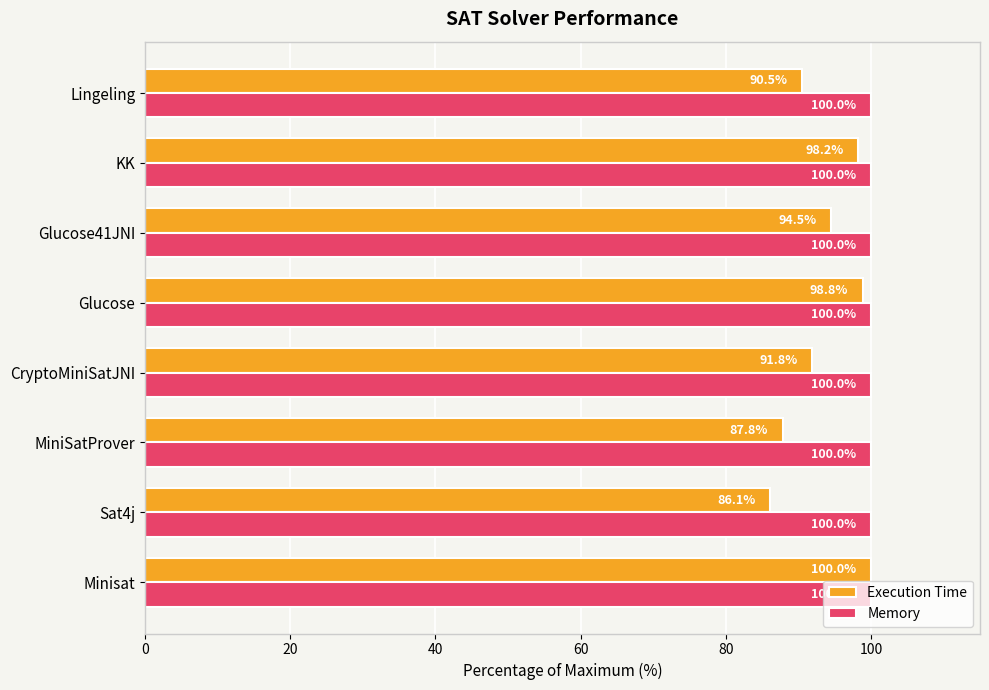

The Memory series shows 33.9 at Lingeling. True or false?

False